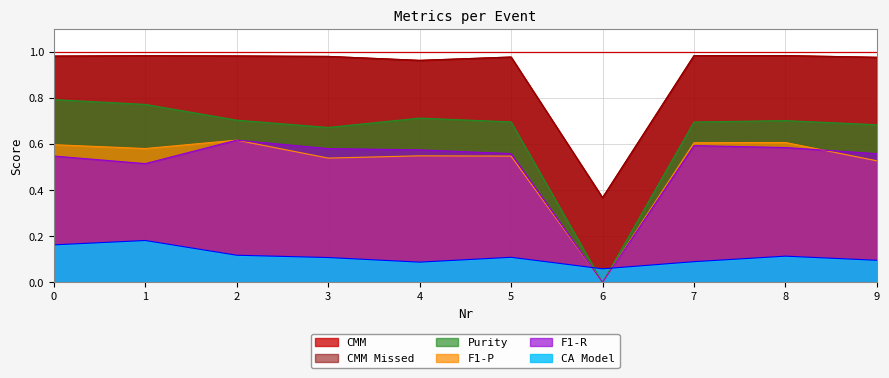

Is the value of CMM at 2 greater than the value of F1-P at 4?

Yes